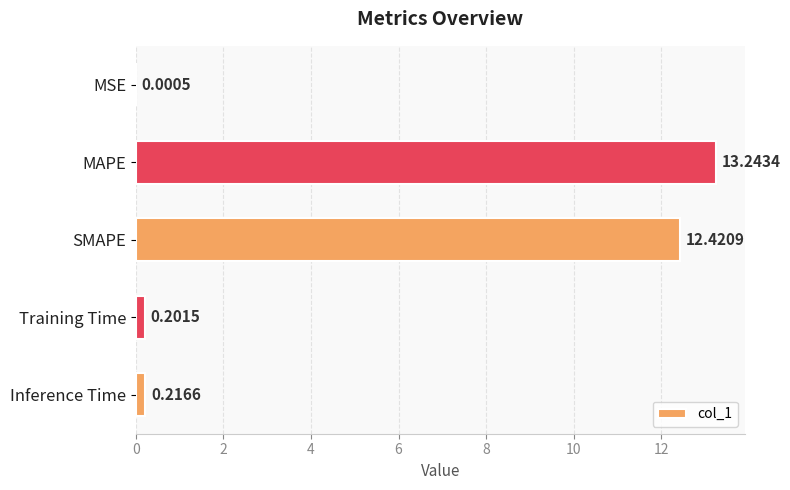

Where is the data nearest to the value 6?

Inference Time